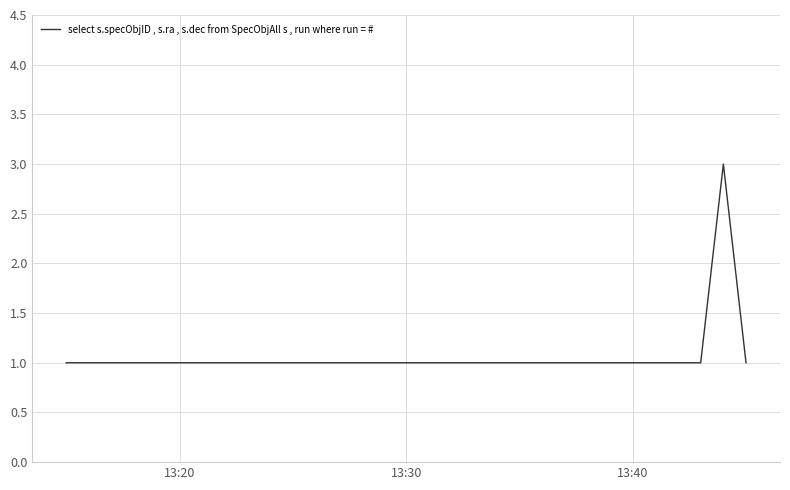

Count the values in the range 1 to 3.

4